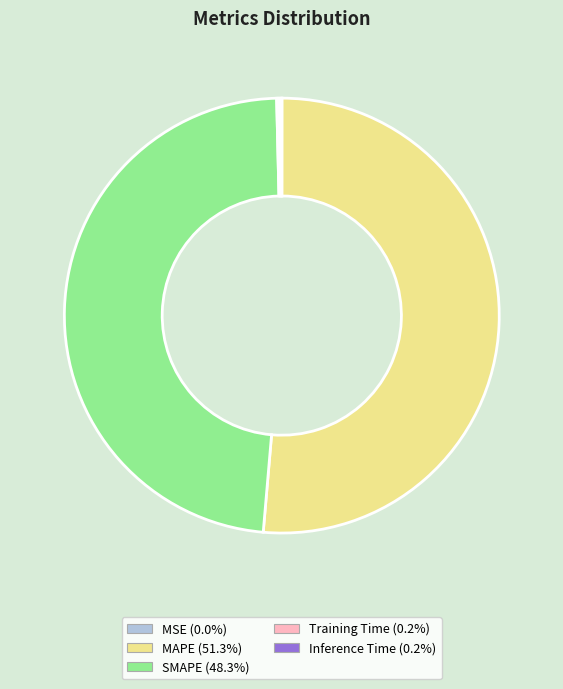

Between SMAPE and MAPE, which is larger?

MAPE